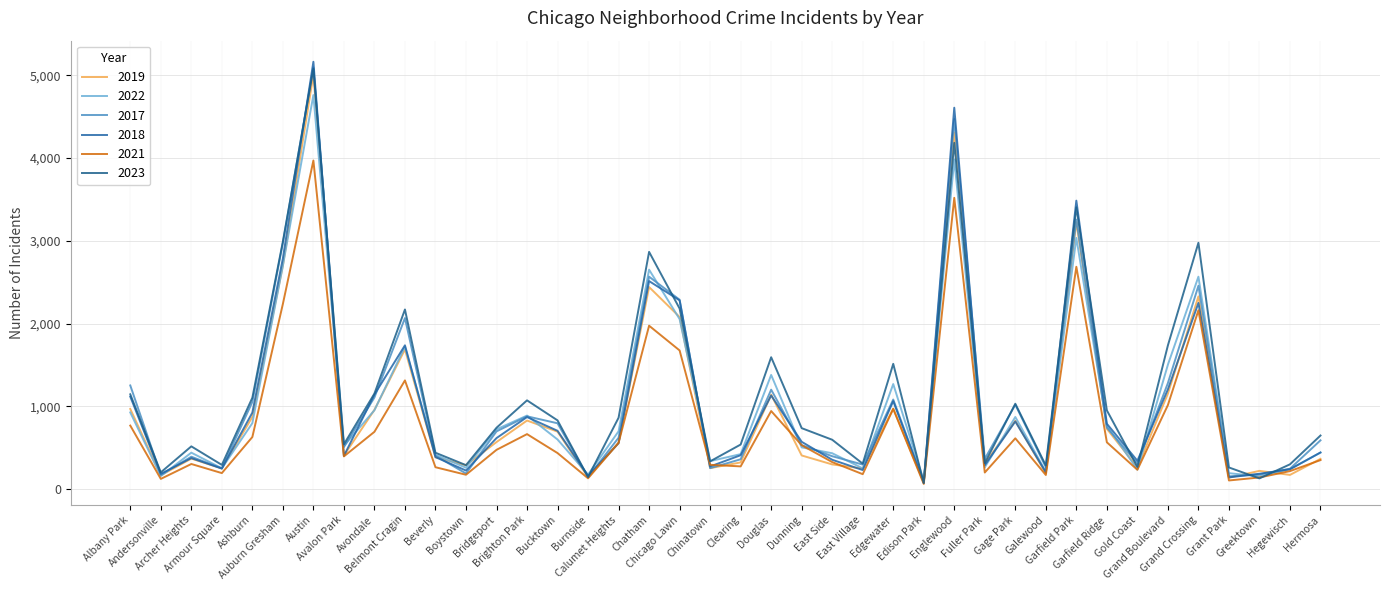

At which category is the sum across all series the highest?

Austin